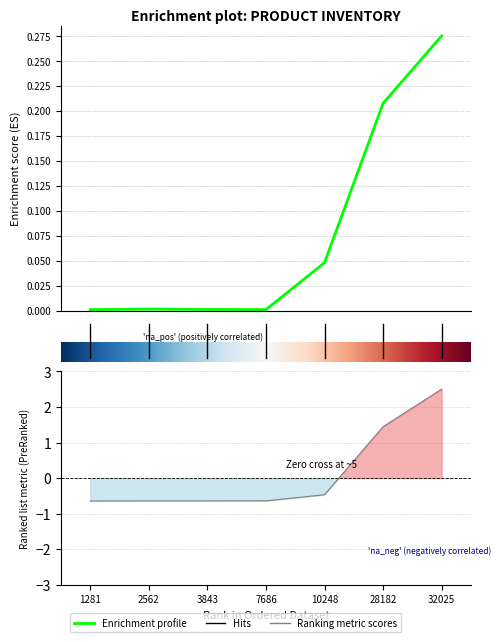

Between 6 and 0, which is larger?

6